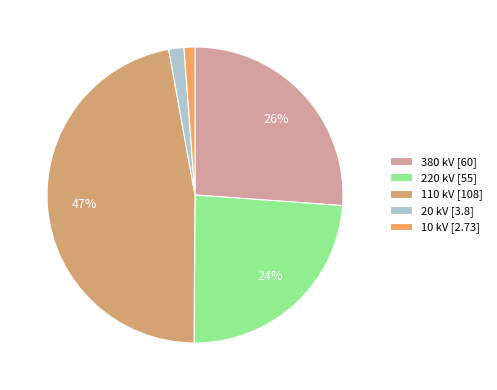

How many segments does this pie chart have?

5